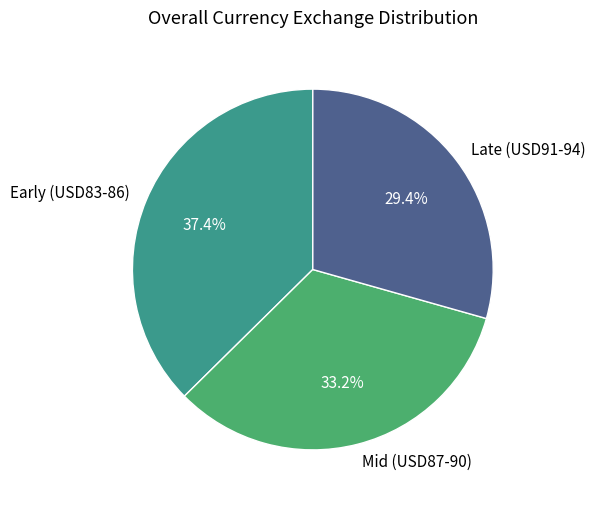

Rank the categories by value from highest to lowest.

Early (USD83-86), Mid (USD87-90), Late (USD91-94)